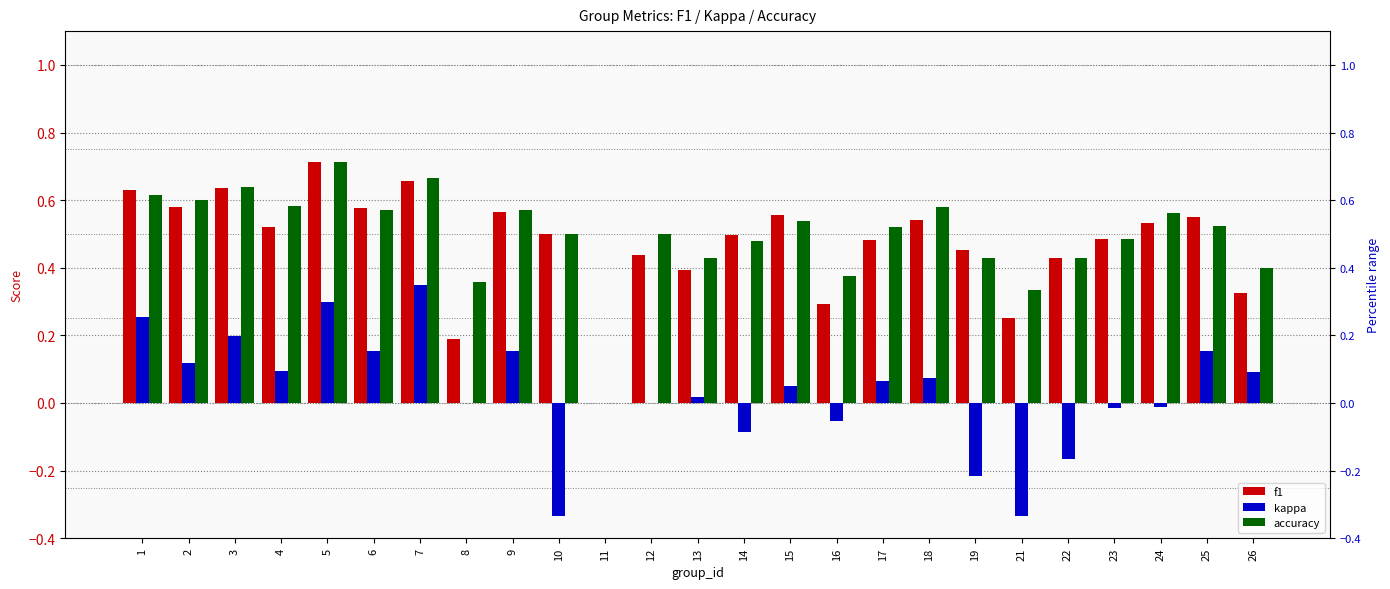

What is the sum of the f1 values at 8 and 17?

0.7